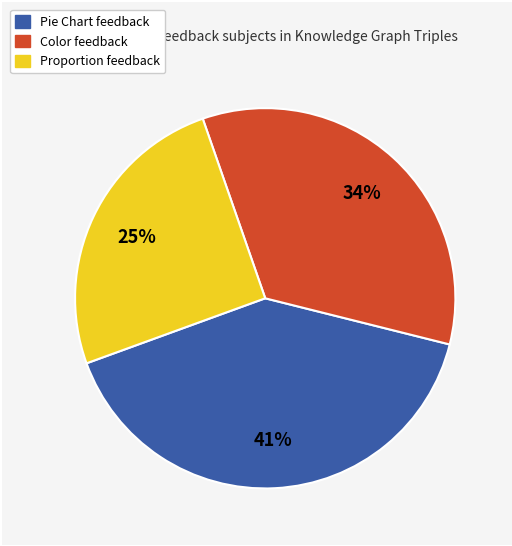

To the nearest percent, what is the average slice percentage?

33%